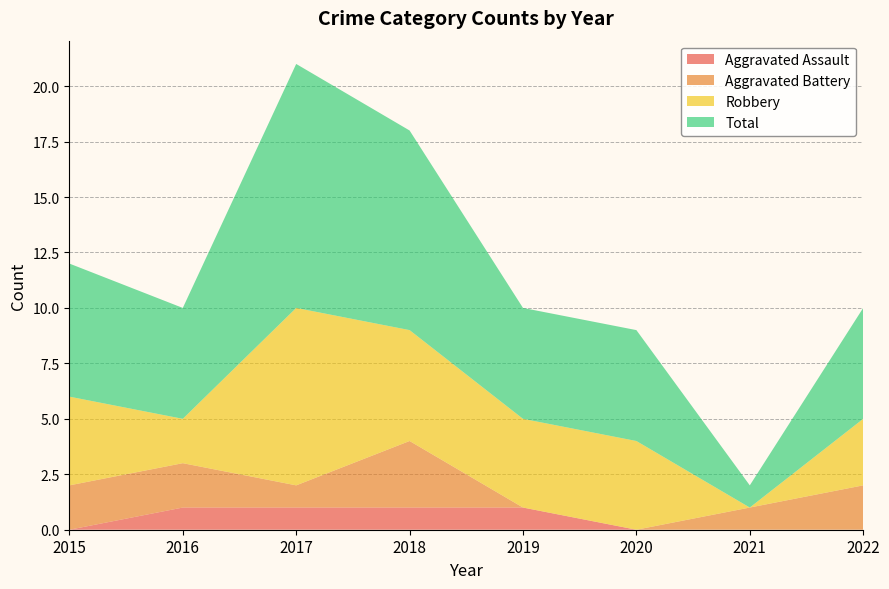

Reading left to right, transcribe all the data shown in this chart.

Aggravated Assault: 0	1	1	1	1	0	0	0
Aggravated Battery: 2	2	1	3	0	0	1	2
Robbery: 4	2	8	5	4	4	0	3
Total: 6	5	11	9	5	5	1	5